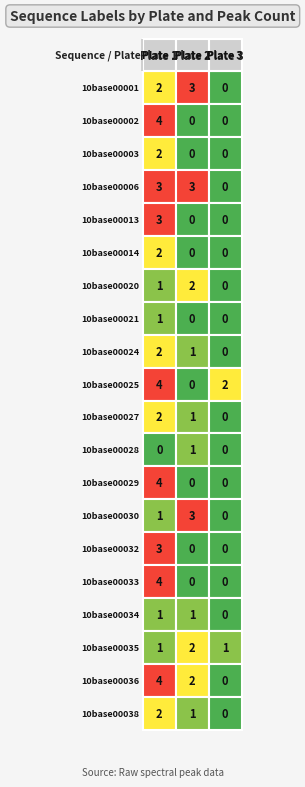

How many values in Plate 3 are above zero?

2